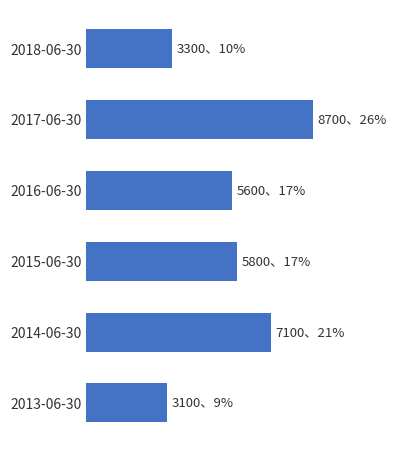

Are the bars horizontal?

Yes